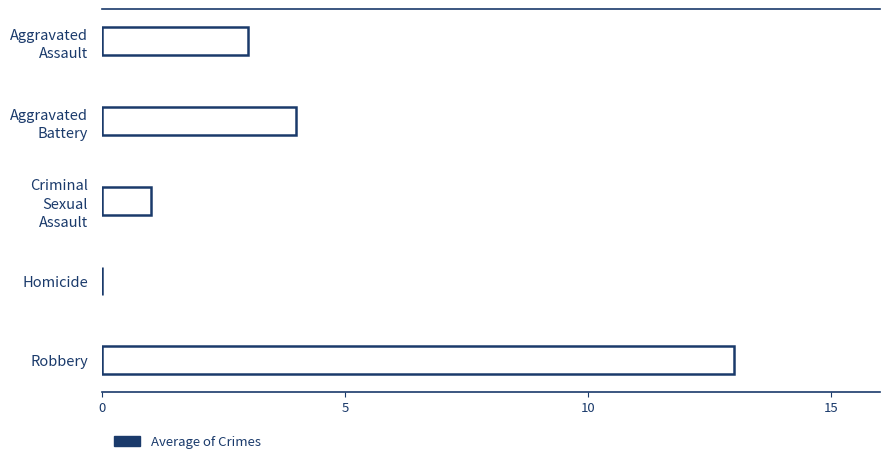

True or false: the data shows 13 at Robbery.

True